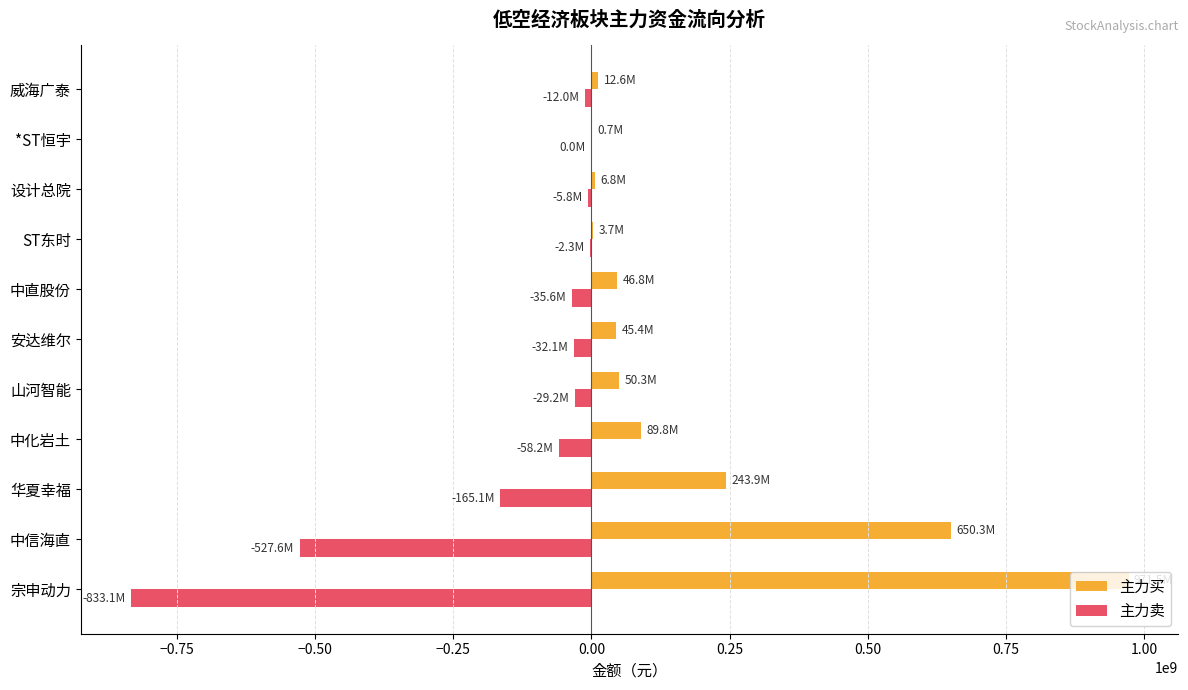

Is it true that 主力买 equals 390272641 at 中信海直?

False